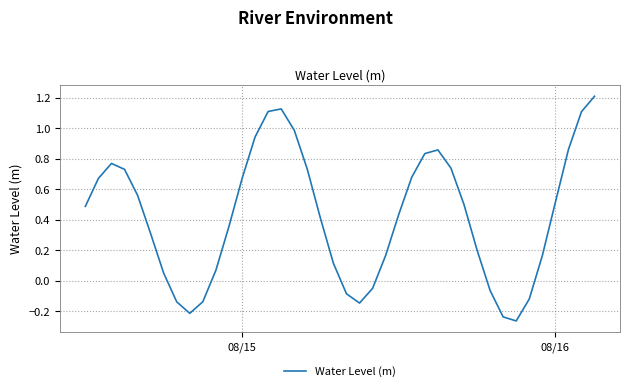

What is the sum of all values?

16.9